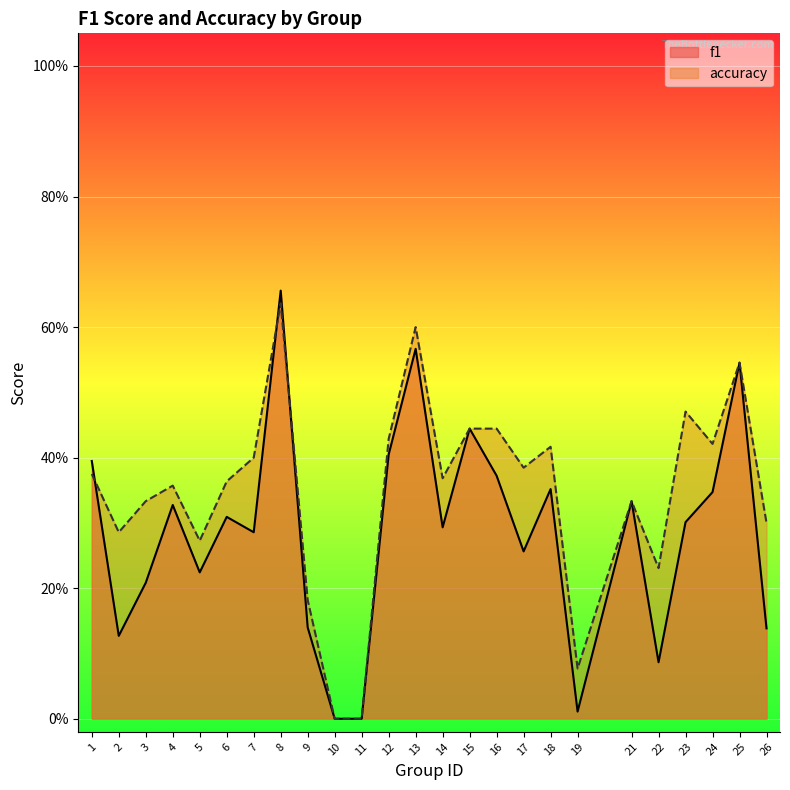

What are all the series names shown in the legend?

f1, accuracy